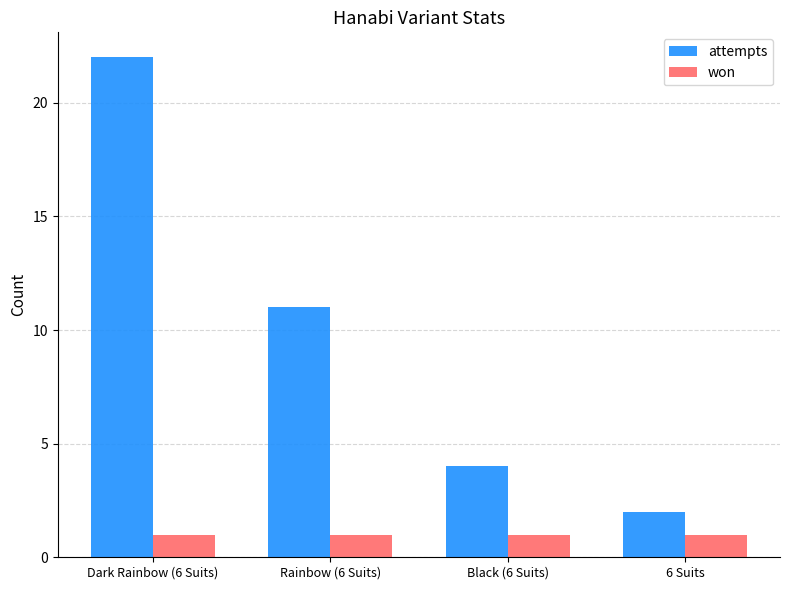

Which category has the highest value across all series?

Dark Rainbow (6 Suits)